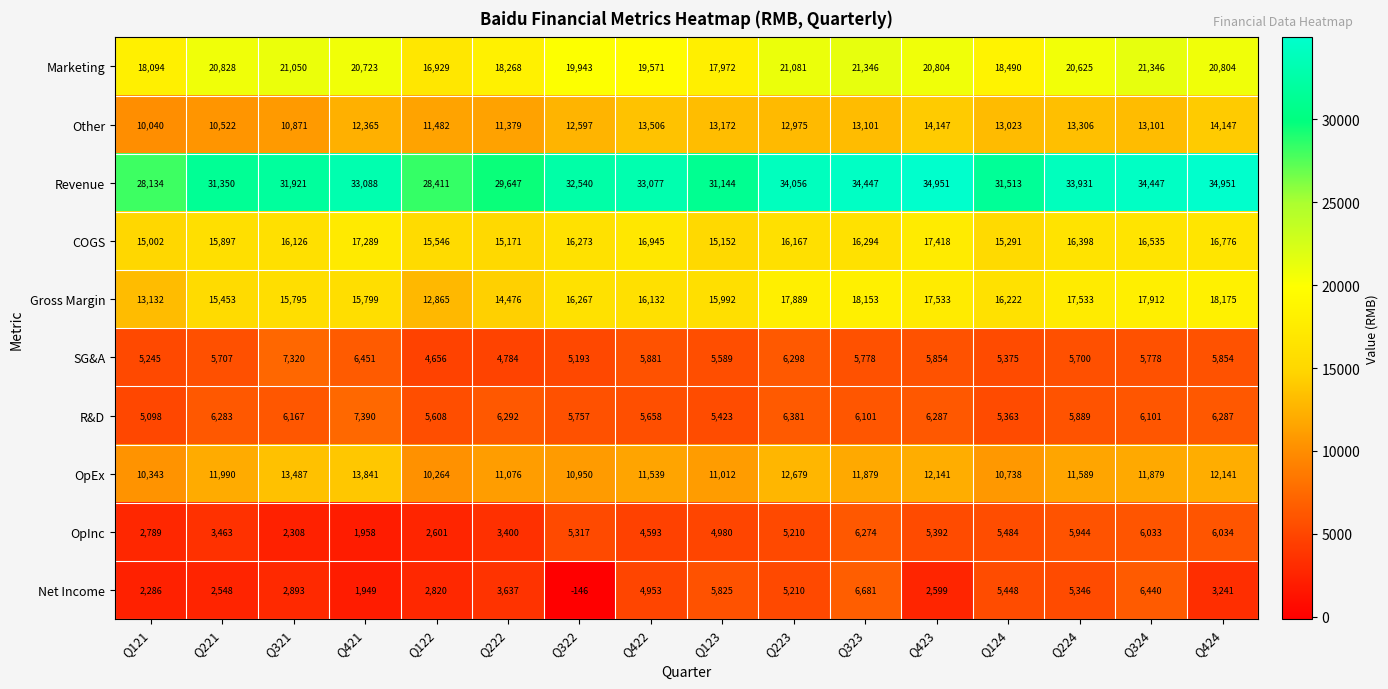

List the series in order of their peak value, highest first.

Revenue, Marketing, Gross Margin, COGS, Other, OpEx, R&D, SG&A, Net Income, OpInc